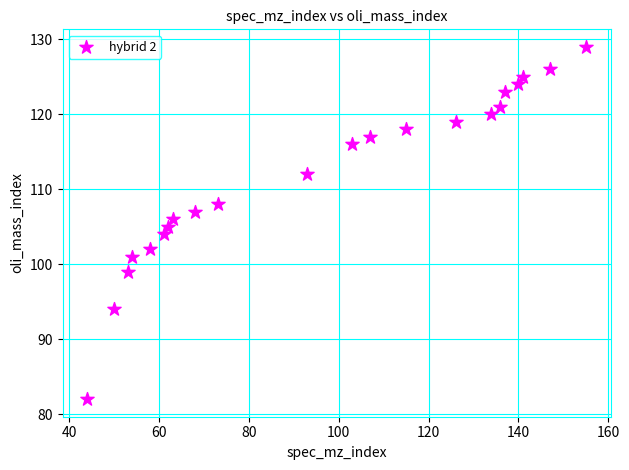

What is the range of X values (max minus min)?

111